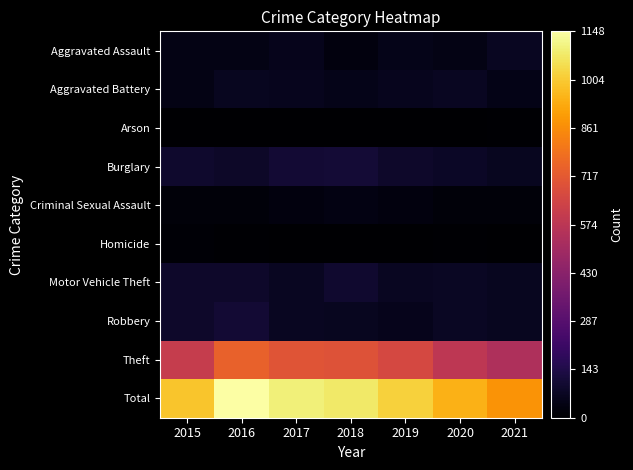

Reading right to left, transcribe all the data shown in this chart.

Aggravated Assault: 2021=69	2020=41	2019=52	2018=29	2017=54	2016=43	2015=42
Aggravated Battery: 2021=49	2020=69	2019=62	2018=50	2017=61	2016=67	2015=43
Arson: 2021=7	2020=3	2019=2	2018=1	2017=1	2016=1	2015=0
Burglary: 2021=66	2020=80	2019=89	2018=108	2017=107	2016=83	2015=92
Criminal Sexual Assault: 2021=22	2020=20	2019=29	2018=37	2017=30	2016=18	2015=21
Homicide: 2021=2	2020=5	2019=0	2018=1	2017=3	2016=5	2015=11
Motor Vehicle Theft: 2021=63	2020=76	2019=68	2018=97	2017=68	2016=87	2015=88
Robbery: 2021=63	2020=73	2019=57	2018=64	2017=69	2016=104	2015=89
Theft: 2021=535	2020=581	2019=659	2018=693	2017=702	2016=740	2015=608
Total: 2021=876	2020=948	2019=1018	2018=1080	2017=1095	2016=1148	2015=994